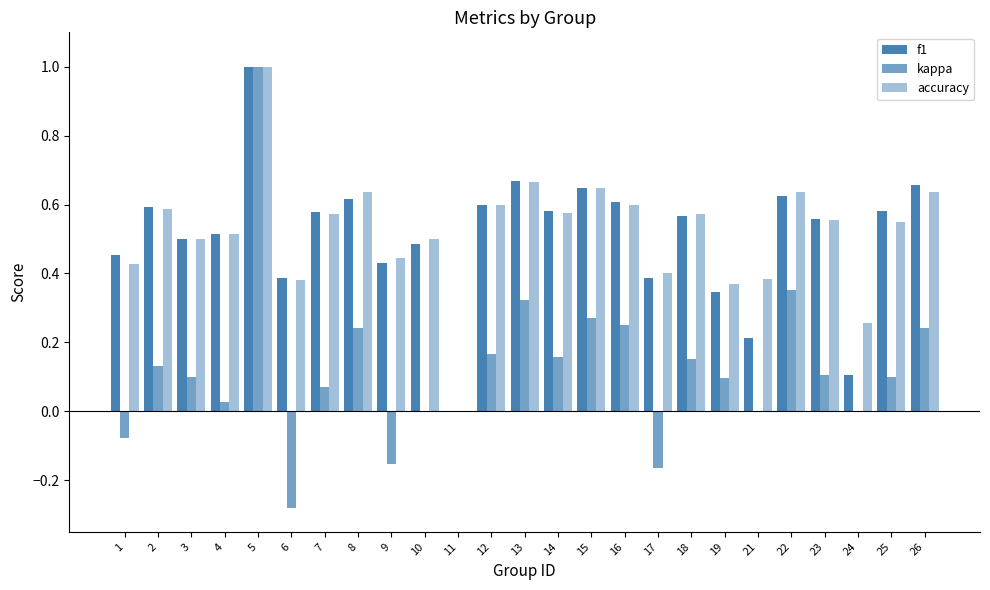

How many positive values does the accuracy series have?

24